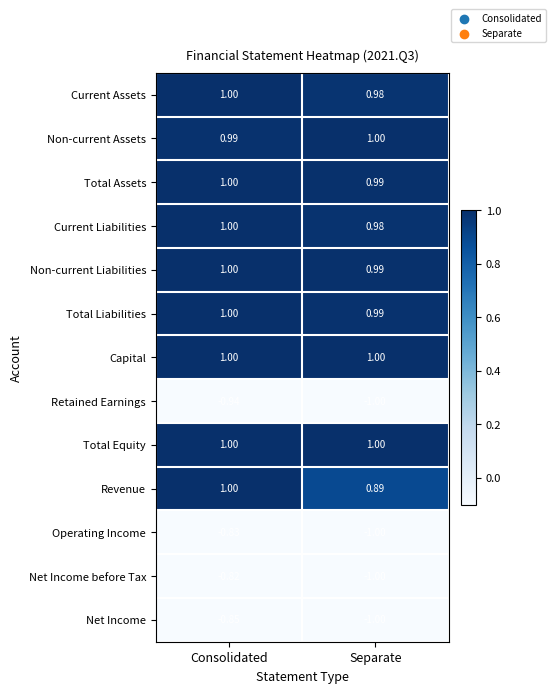

Between Consolidated and Separate, which series saw the biggest shift?

Net Income before Tax